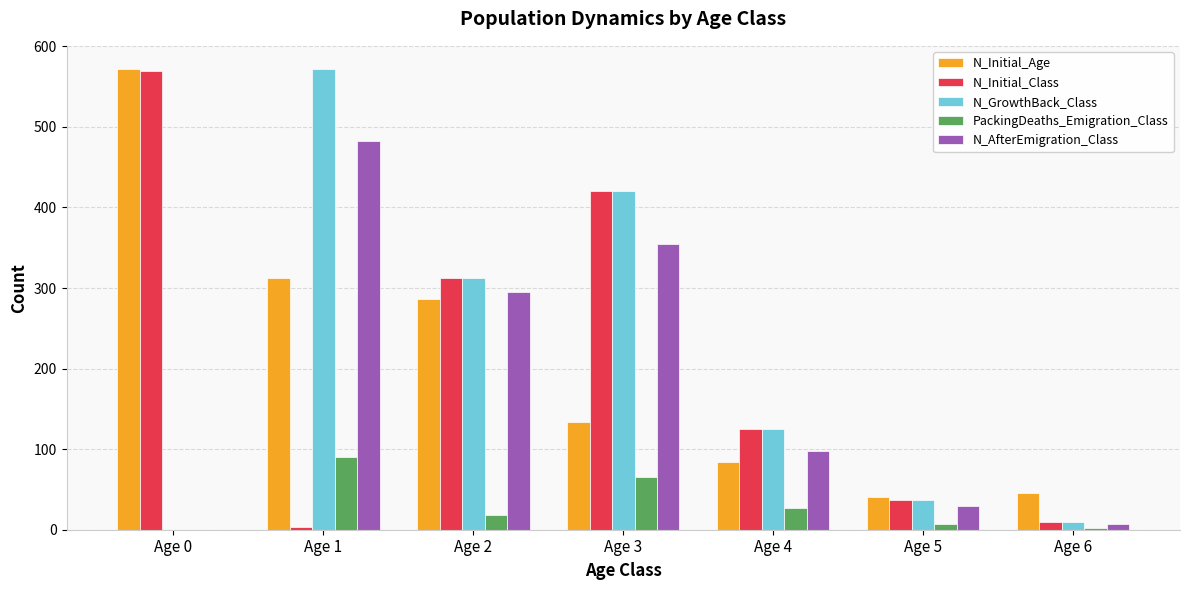

What is the maximum value shown in the chart?

572